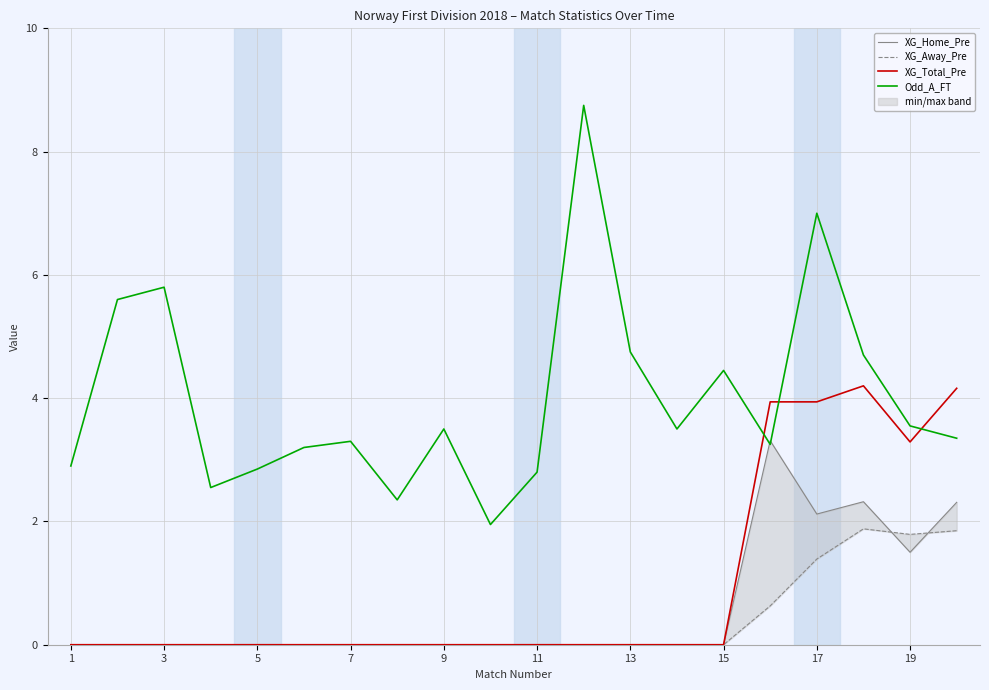

How many interior local valleys does the XG_Away_Pre series have?

1